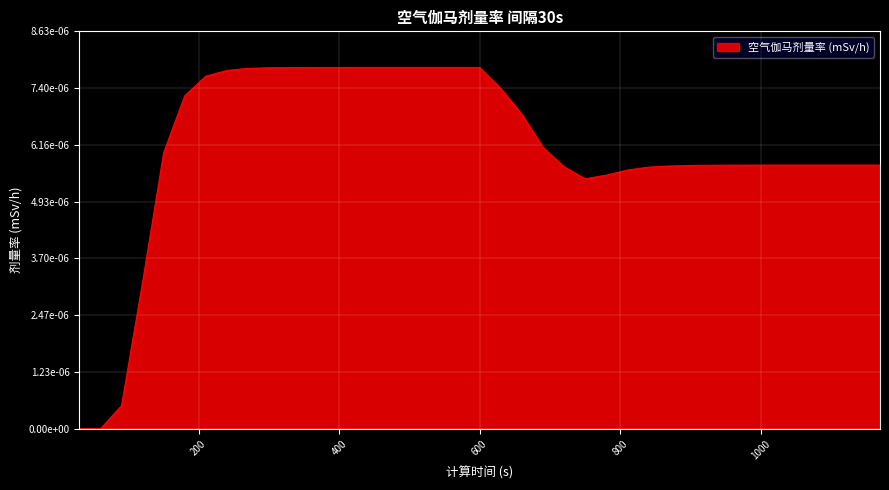

Which label corresponds to the smallest value in the chart?

30